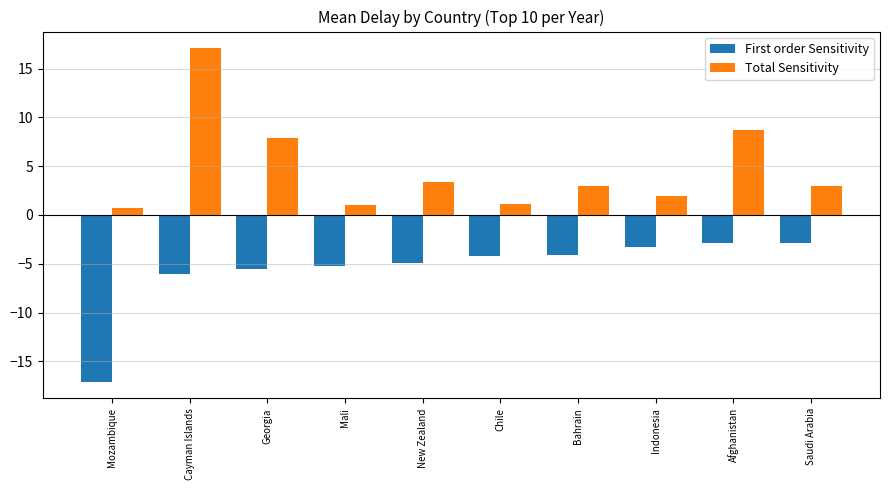

What is the spread (max minus min) of values at New Zealand?

8.3